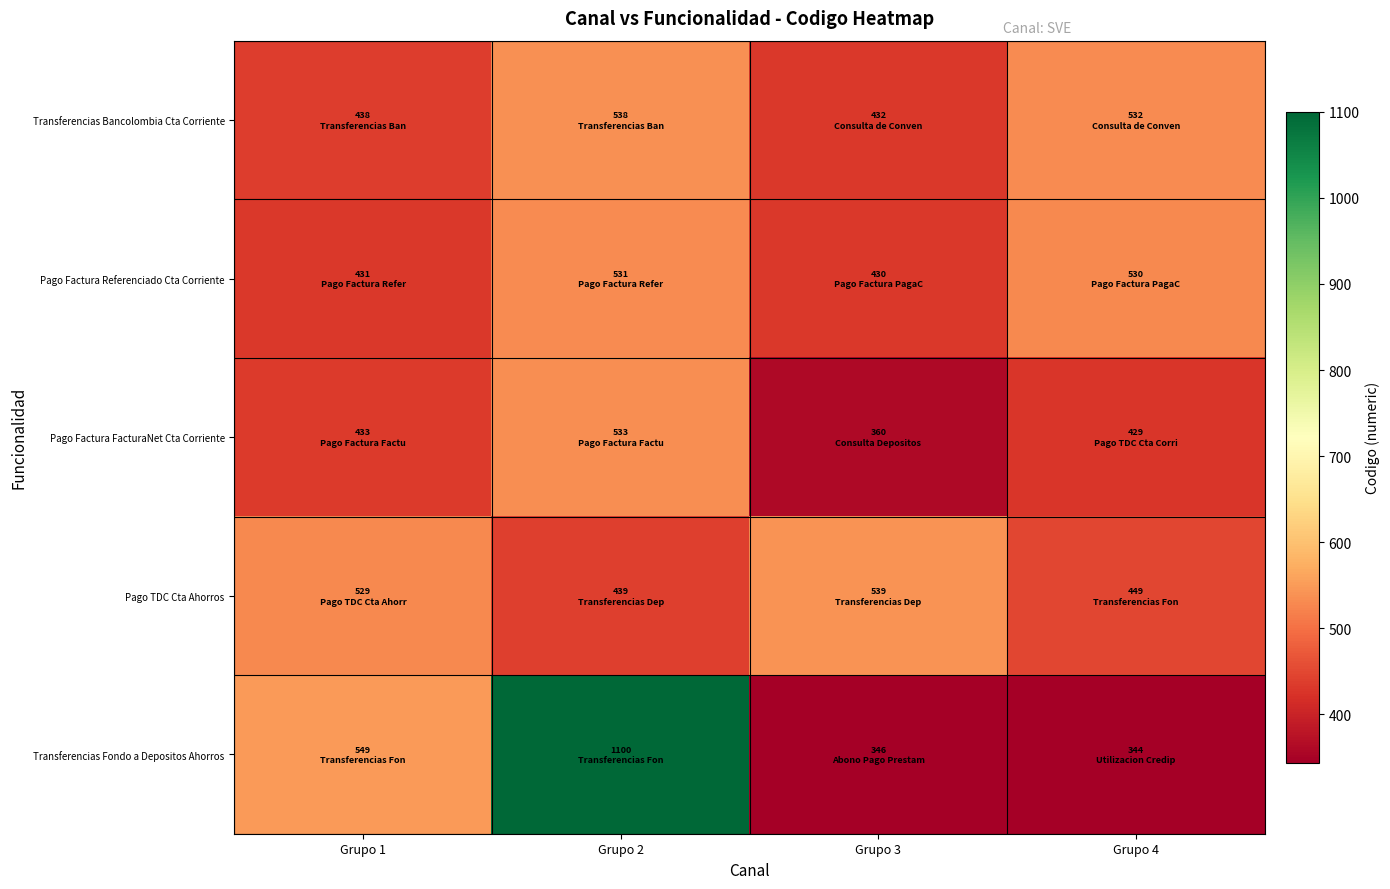

Reading right to left, what are all the values shown in this chart?

Transferencias Bancolombia Cta Corriente: Grupo 4=532	Grupo 3=432	Grupo 2=538	Grupo 1=438
Pago Factura Referenciado Cta Corriente: Grupo 4=530	Grupo 3=430	Grupo 2=531	Grupo 1=431
Pago Factura FacturaNet Cta Corriente: Grupo 4=429	Grupo 3=360	Grupo 2=533	Grupo 1=433
Pago TDC Cta Ahorros: Grupo 4=449	Grupo 3=539	Grupo 2=439	Grupo 1=529
Transferencias Fondo a Depositos Ahorros: Grupo 4=344	Grupo 3=346	Grupo 2=1100	Grupo 1=549